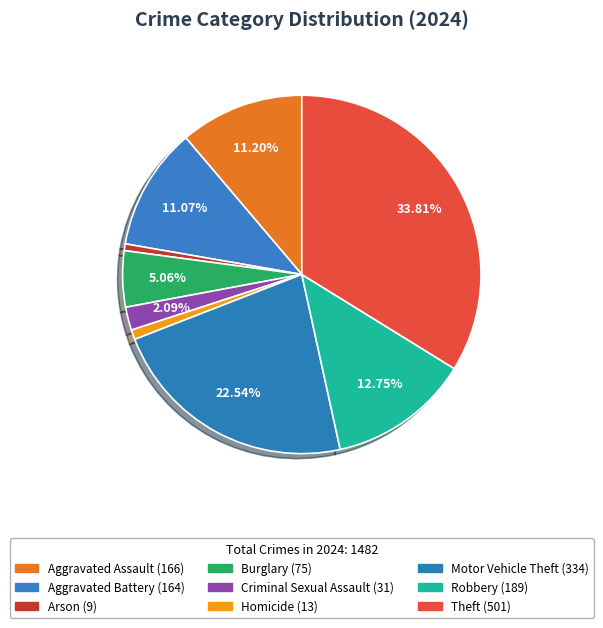

To the nearest percent, what is the combined percentage of Burglary and Arson?

6%